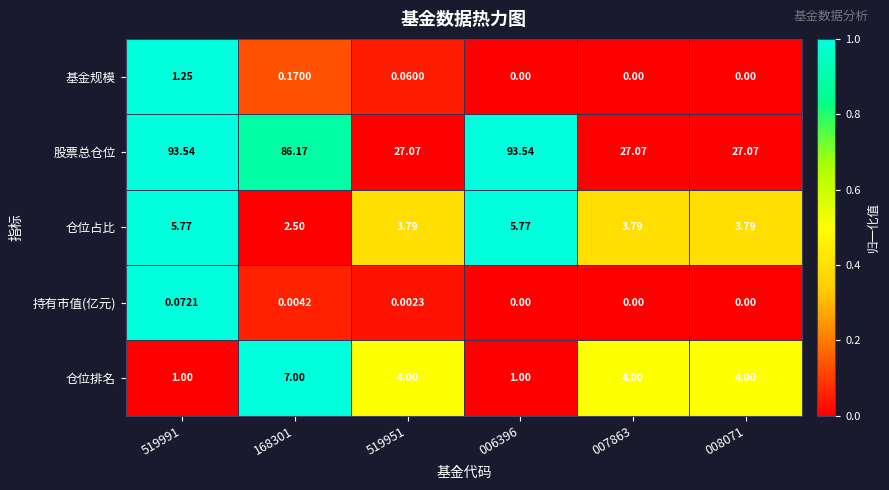

List the series in order of their peak value, lowest first.

持有市值(亿元), 基金规模, 仓位占比, 仓位排名, 股票总仓位